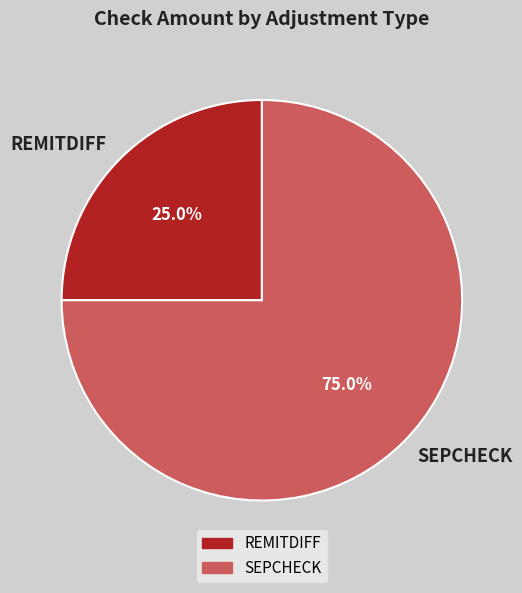

Rank the categories by value from highest to lowest.

SEPCHECK, REMITDIFF